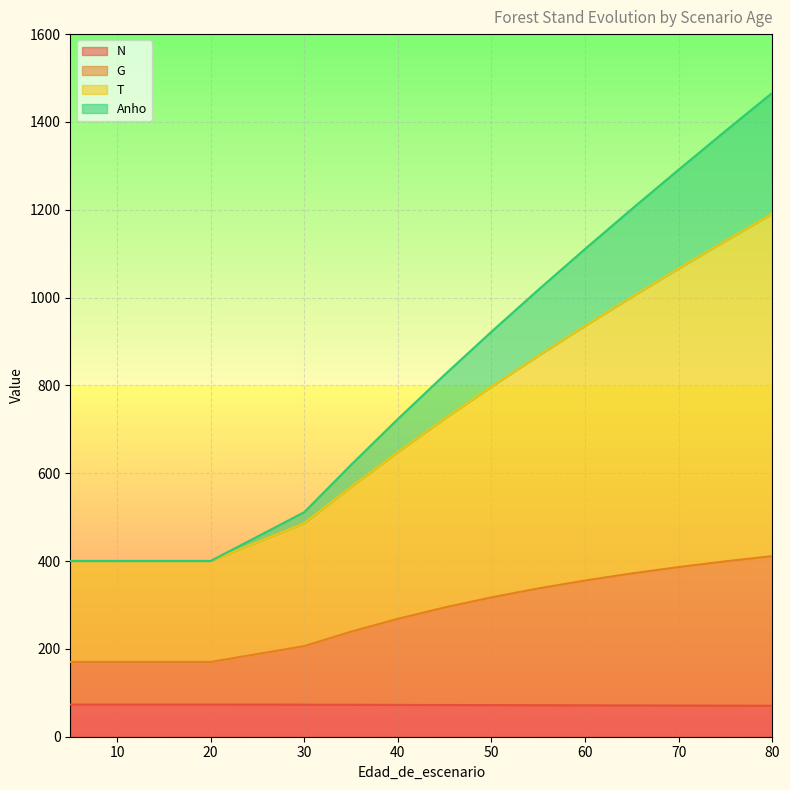

What are all the series names shown in the legend?

N, G, T, Anho